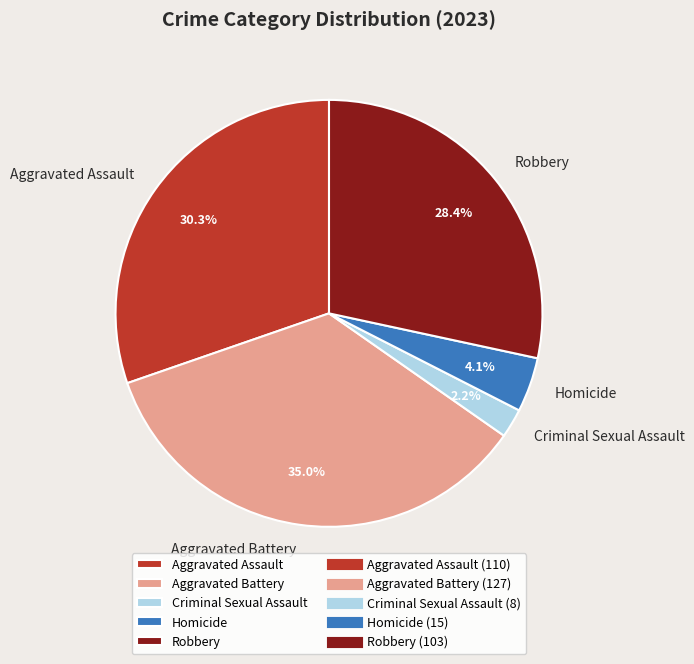

To the nearest percent, what is the average slice percentage?

20%